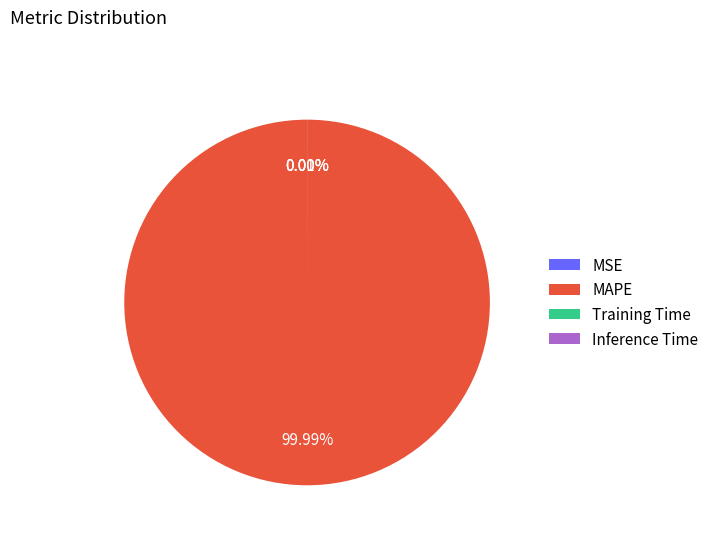

What is the largest slice in the pie chart?

MAPE